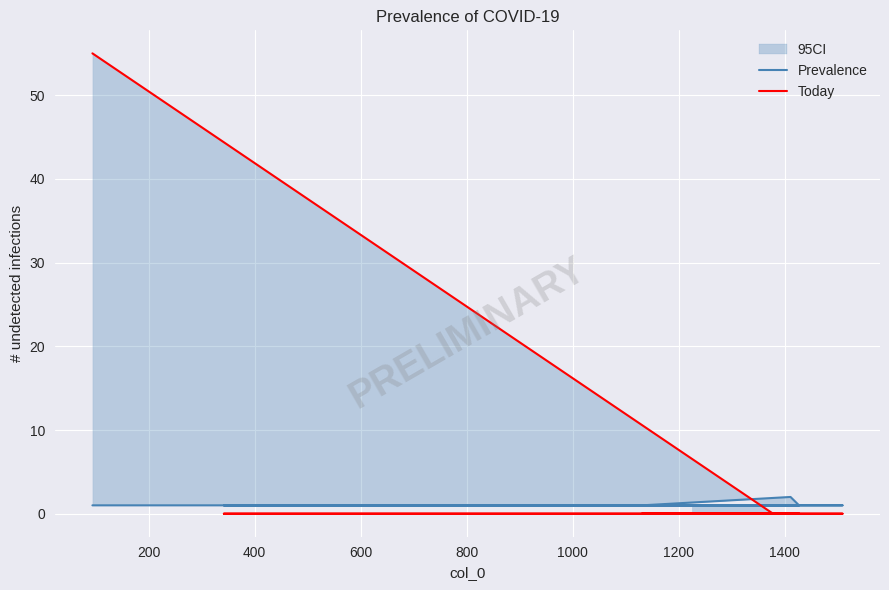

What are all the series names shown in the legend?

Prevalence, Today